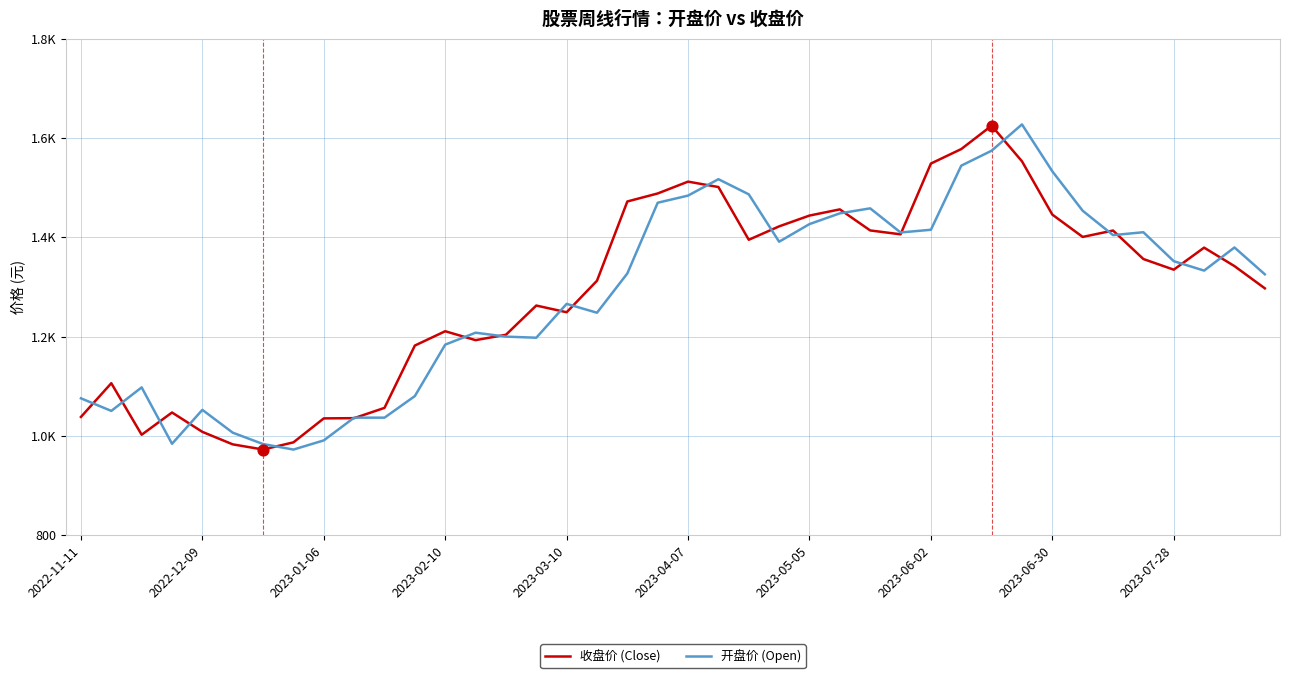

What are all the series names shown in the legend?

收盘价 (Close), 开盘价 (Open)